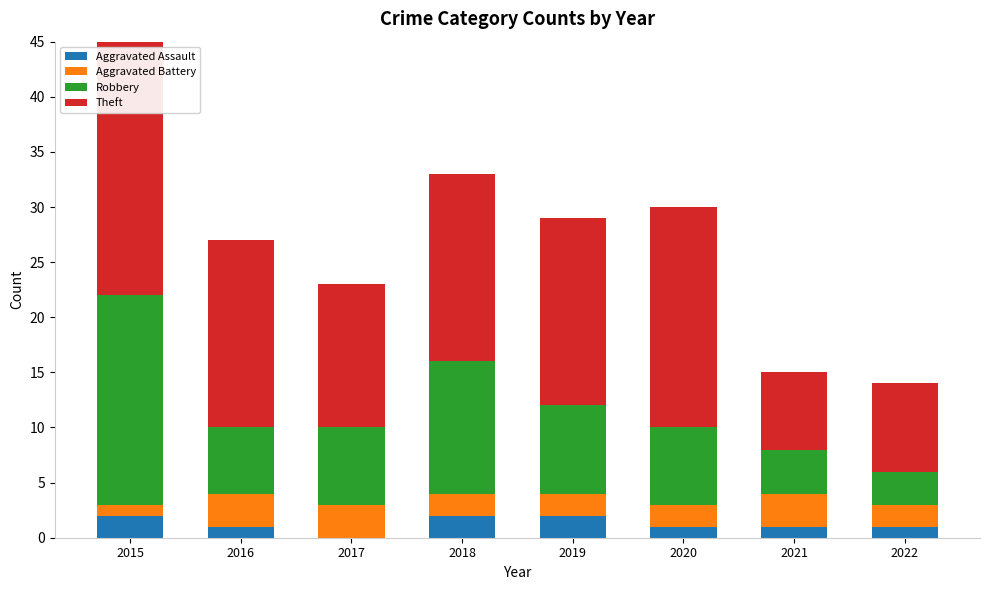

Between 2016 and 2022, which series saw the biggest shift?

Theft